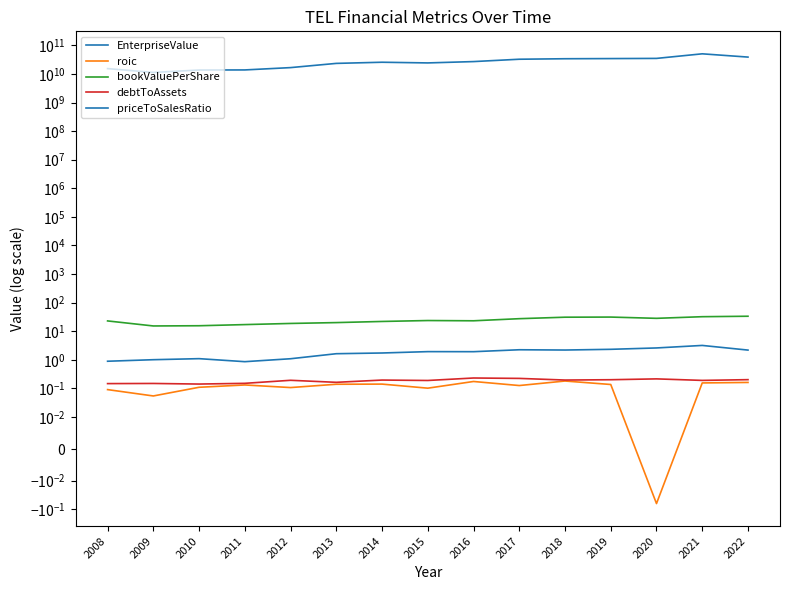

At how many categories does at least one series exceed 41339362616?

1